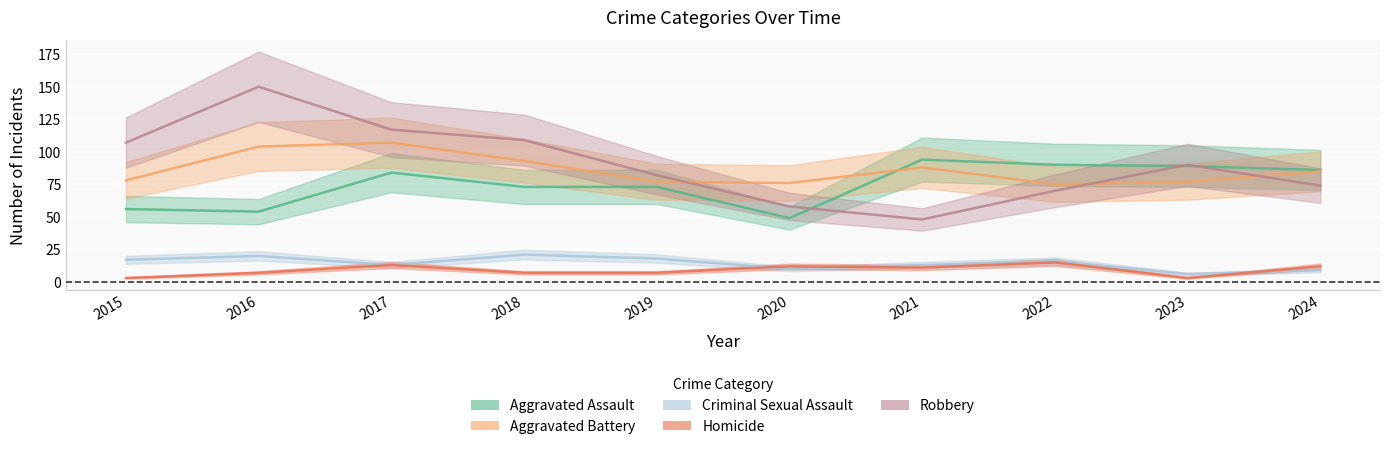

What is the minimum value shown in the chart?

3